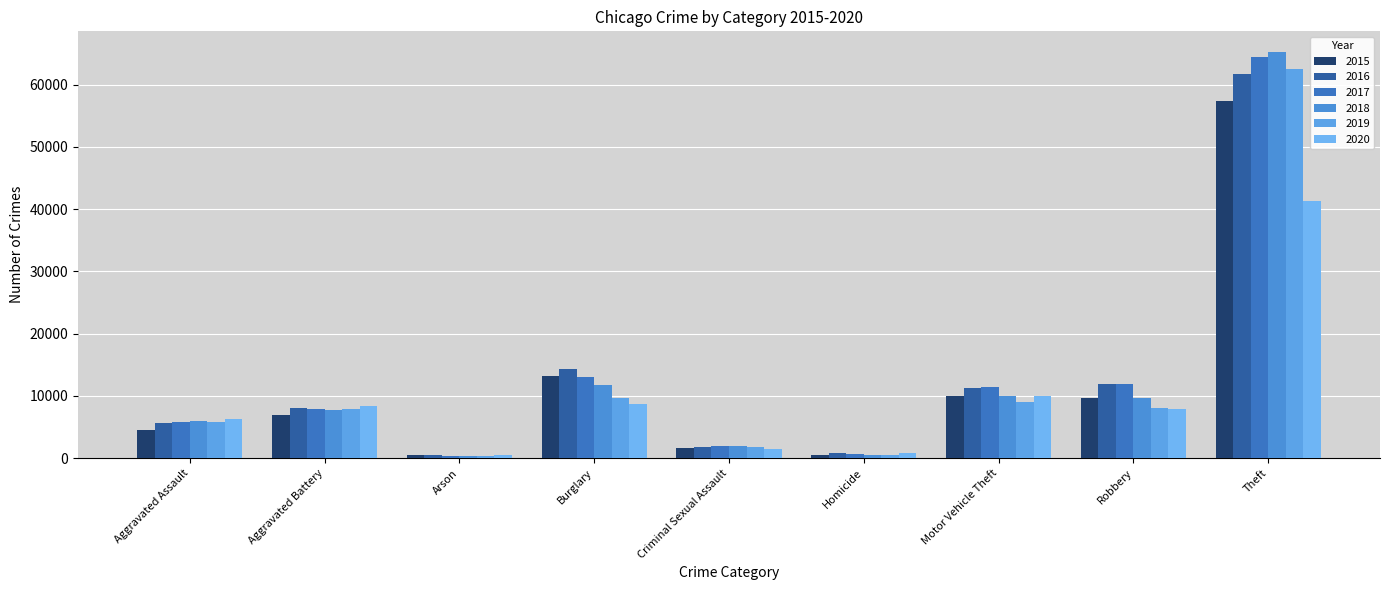

Which series has the widest spread of values?

2018